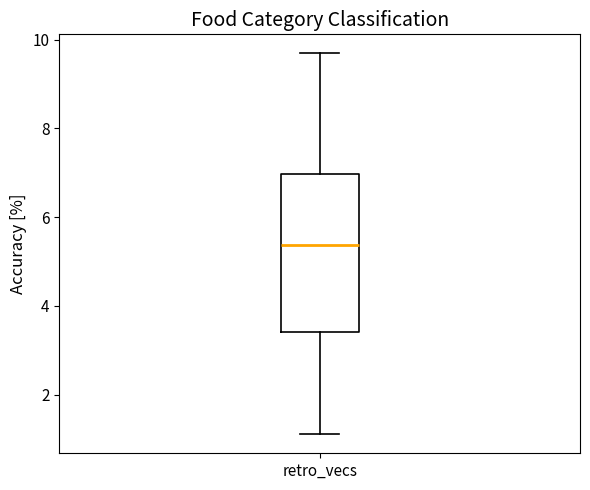

Read this box plot against the y-axis: the position of the median line, the range covered by the box, and the ends of both whiskers. The values are not printed on the chart, so give them approximately, as read against the axis.

median 5.4, box 3.4 to 7.0, whiskers 1.2 to 9.6